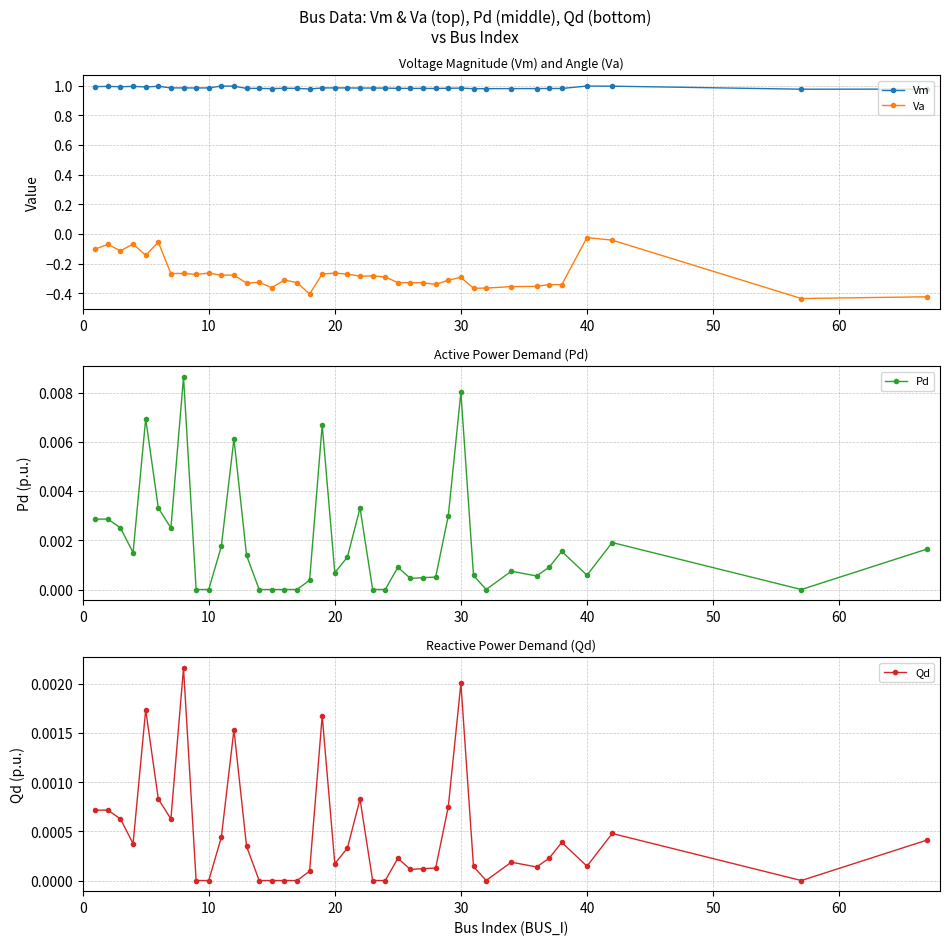

True or false: Va and Vm intersect in this chart.

False